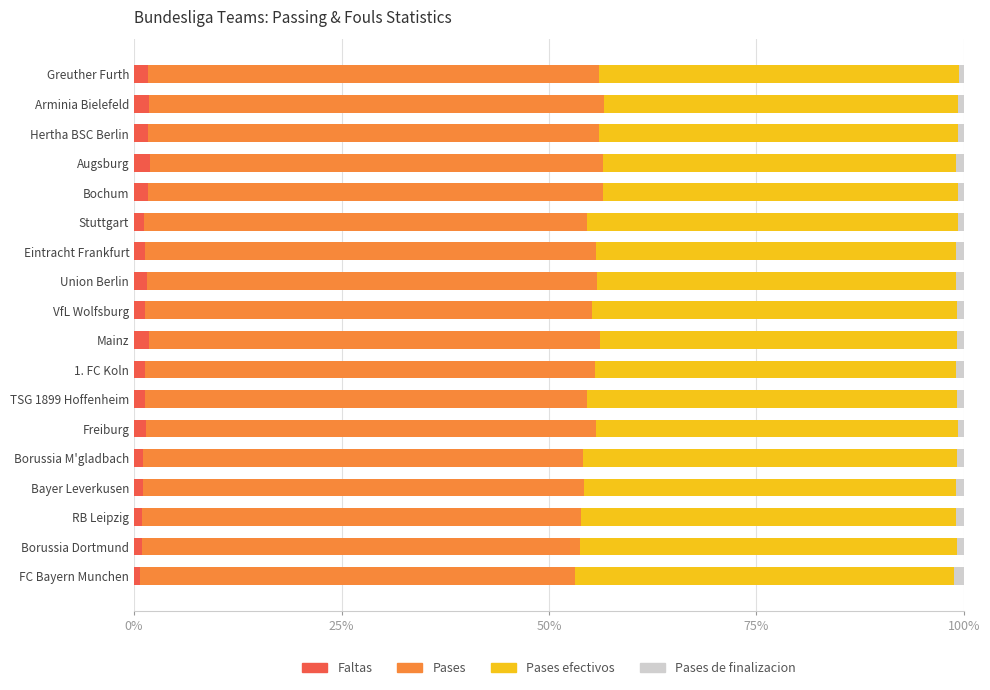

What are all the series names shown in the legend?

Faltas, Pases, Pases efectivos, Pases de finalizacion